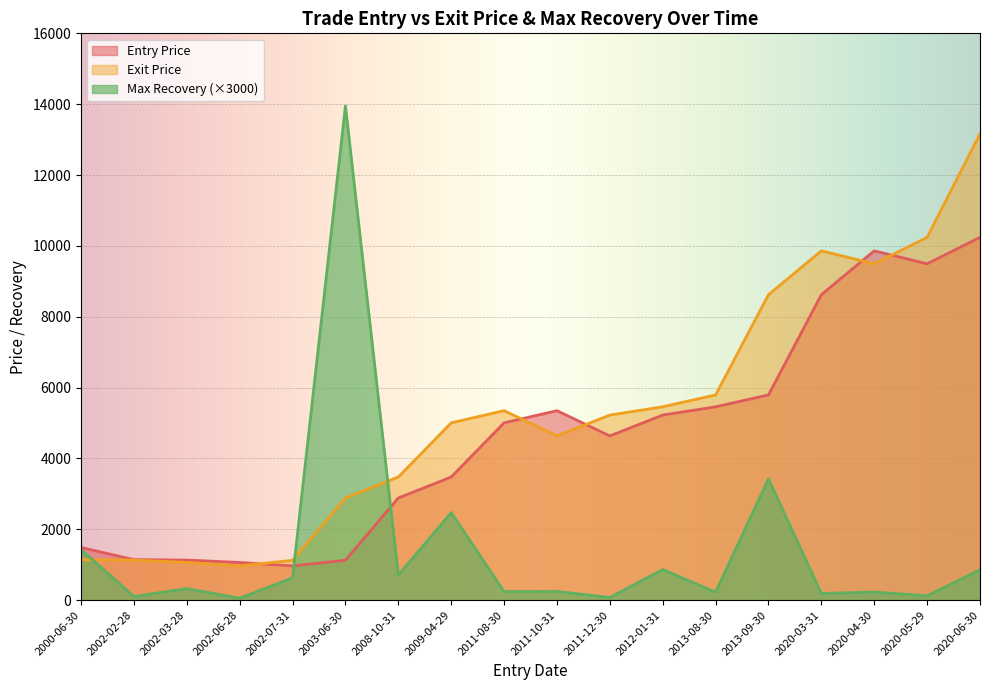

Which category has the lowest value in the Max Recovery series?

2002-06-28